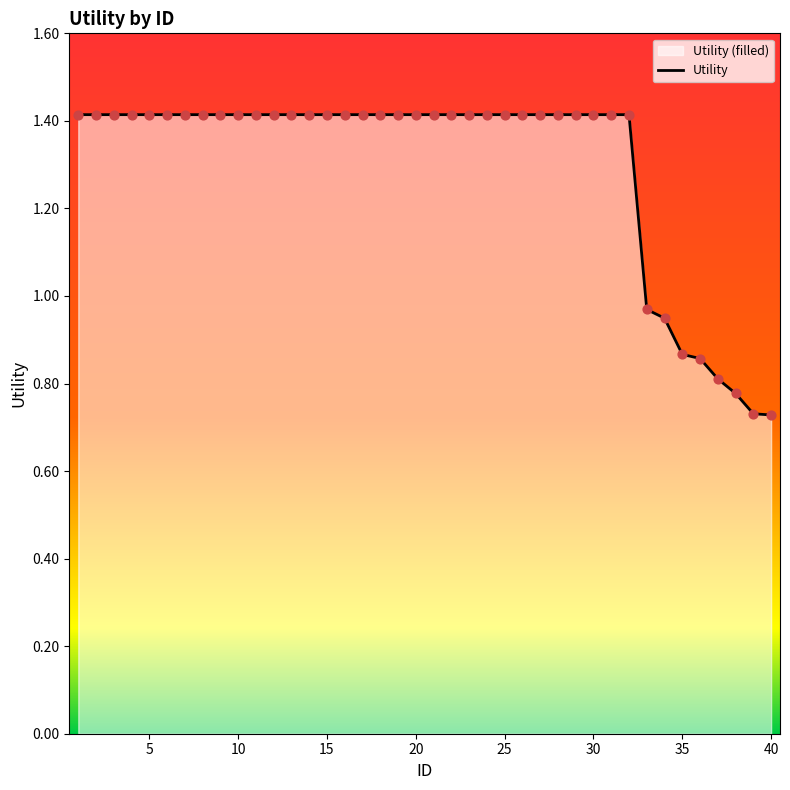

What is the greatest value displayed?

1.4